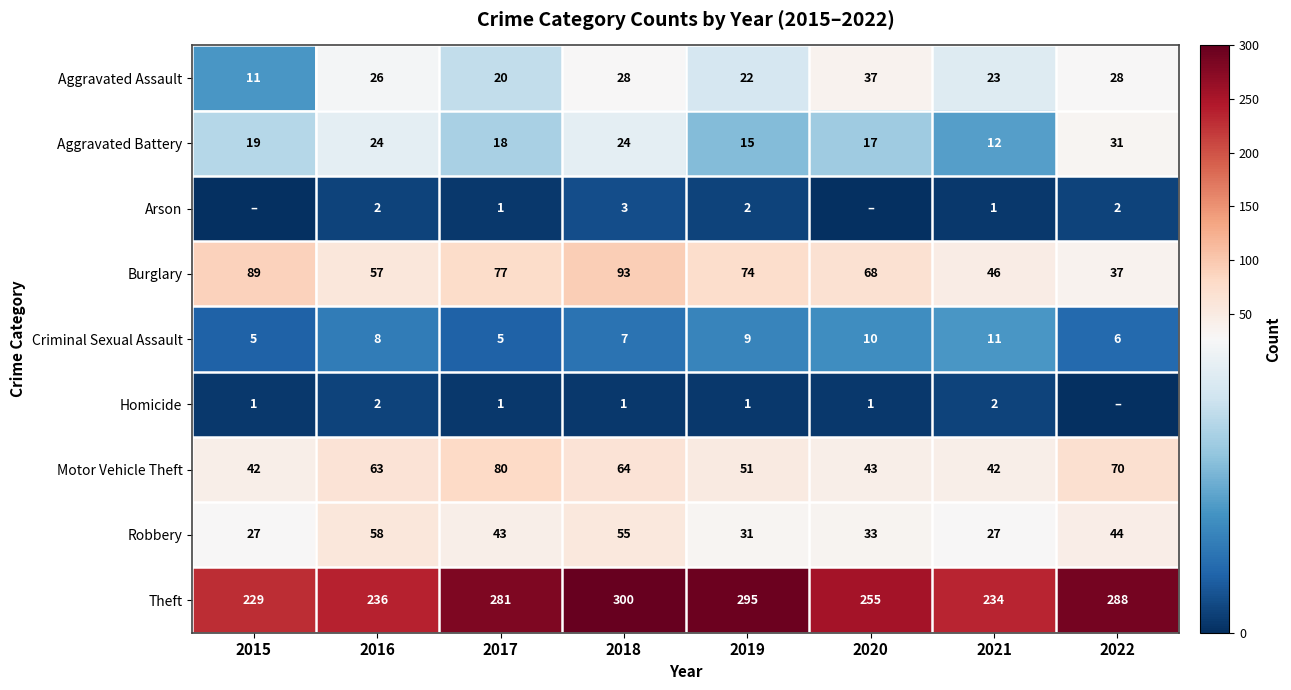

Which category has the highest value in the Robbery series?

2016